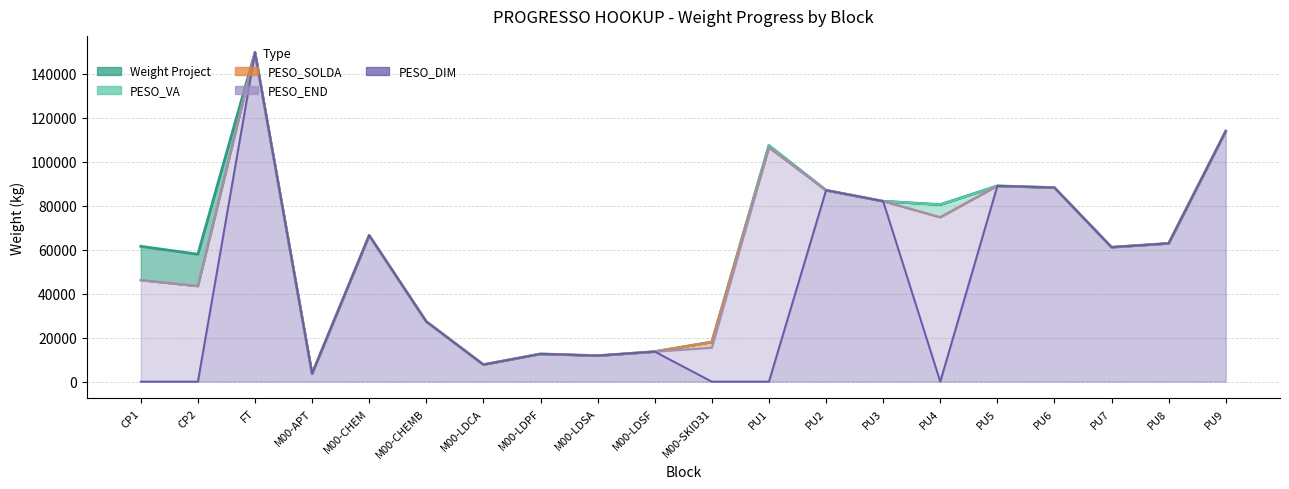

How many lines are shown in the chart?

5